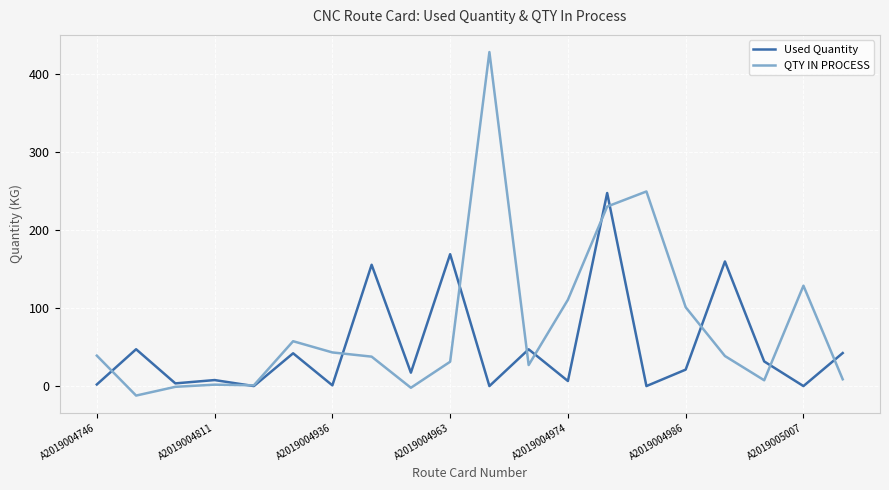

Rank the series by their maximum value, from highest to lowest.

QTY IN PROCESS, Used Quantity